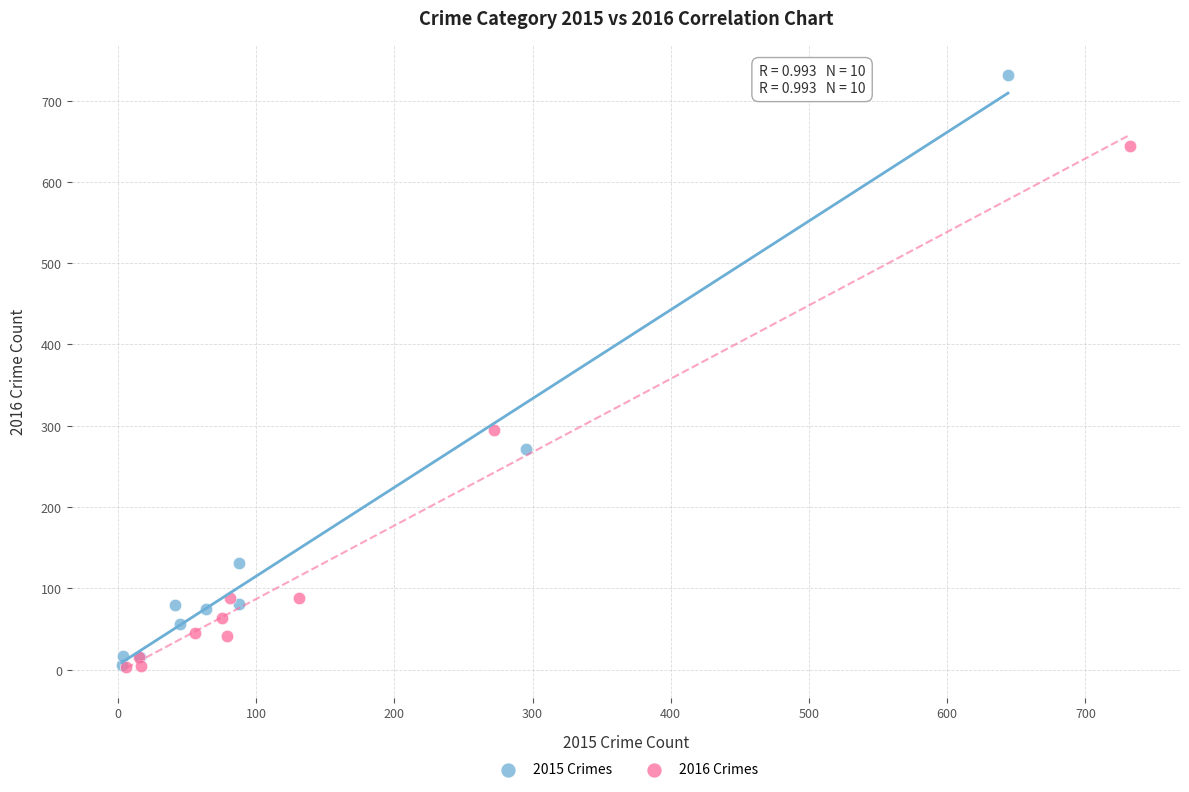

Which series has the largest Y range (max minus min)?

2015 Crimes